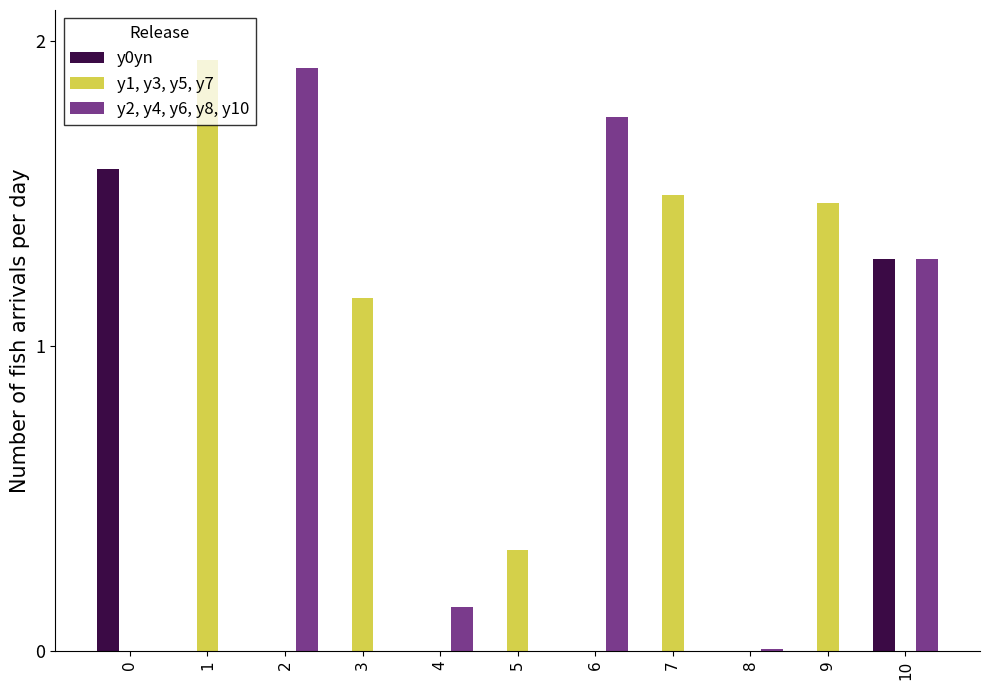

At which category is the sum across all series the highest?

10